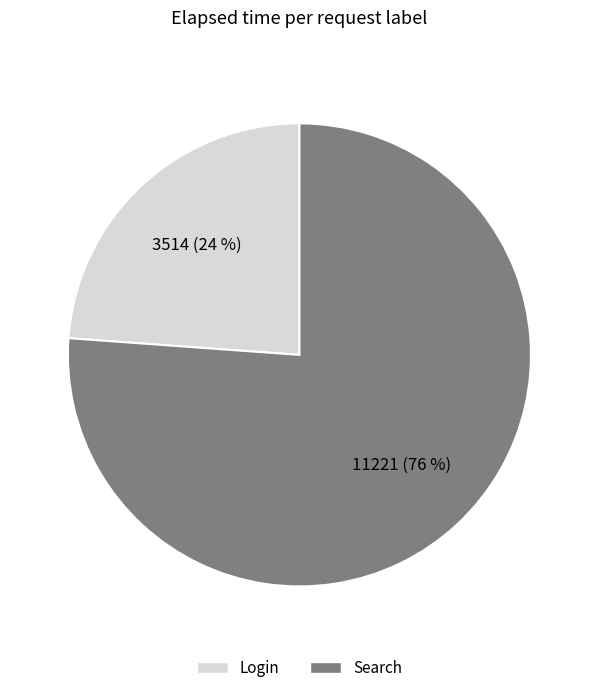

Which category accounts for the majority?

Search